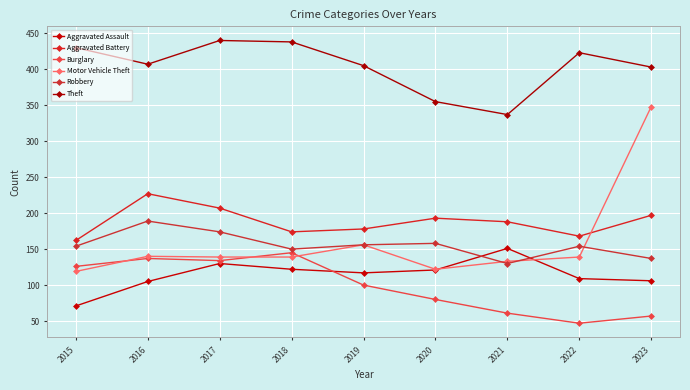

What is the value of the Robbery point at the 9th from the left?

137